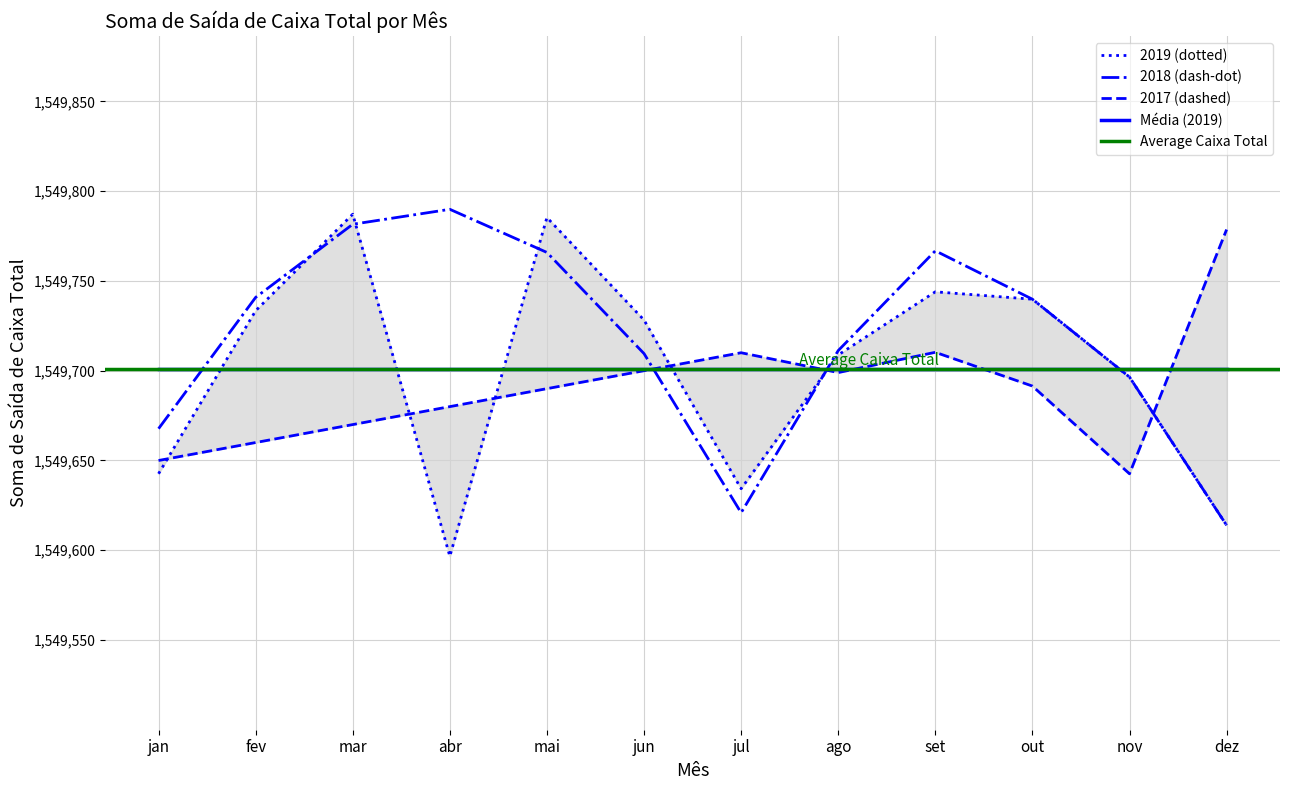

How many times do Soma de Saída de Caixa Total (2019) and Soma de Saída de Caixa Total (2018) cross each other?

4